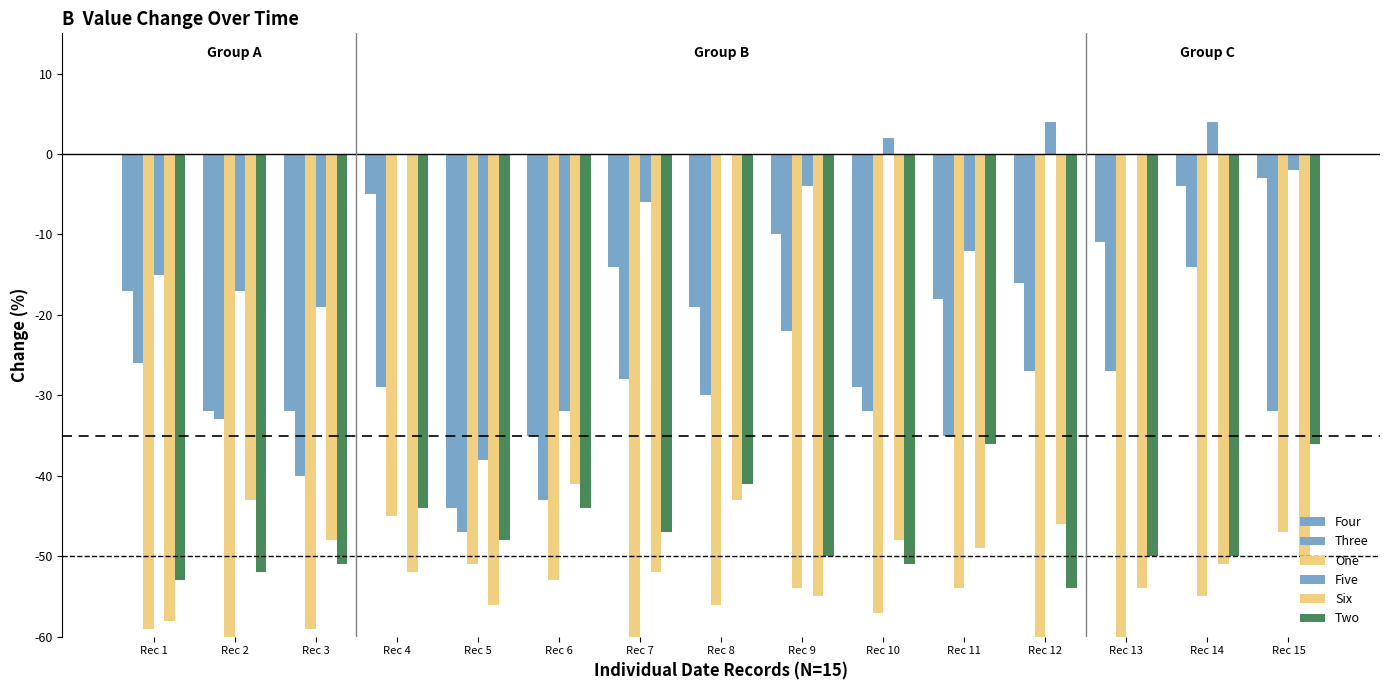

At which label is Four closest to -23?

Rec 8